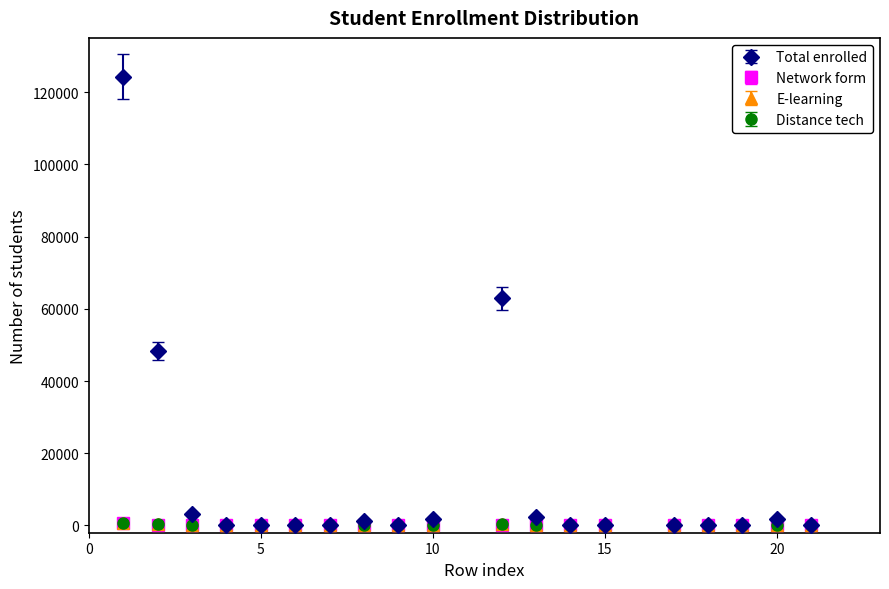

Which series has the largest range (max minus min)?

Total enrolled